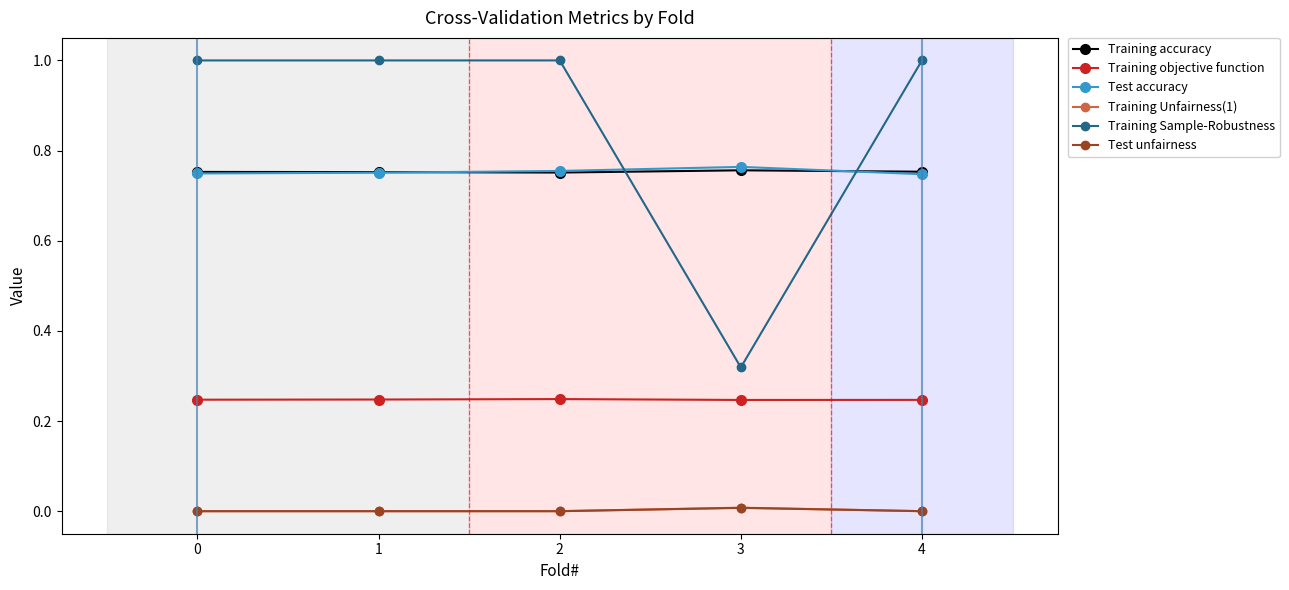

True or false: Training Unfairness(1) and Test accuracy cross at least once.

False